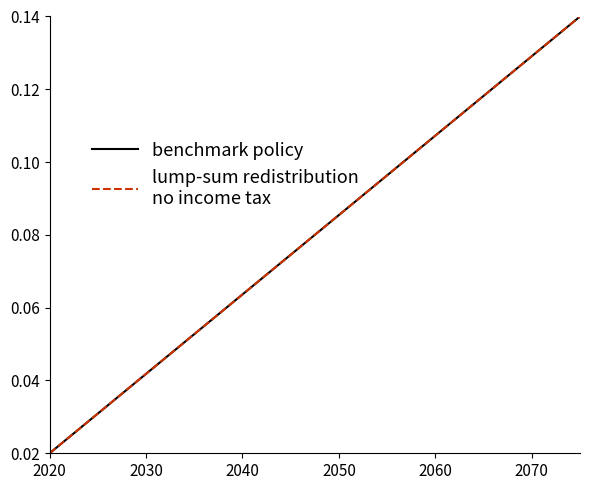

Does the chart have visible grid lines?

No